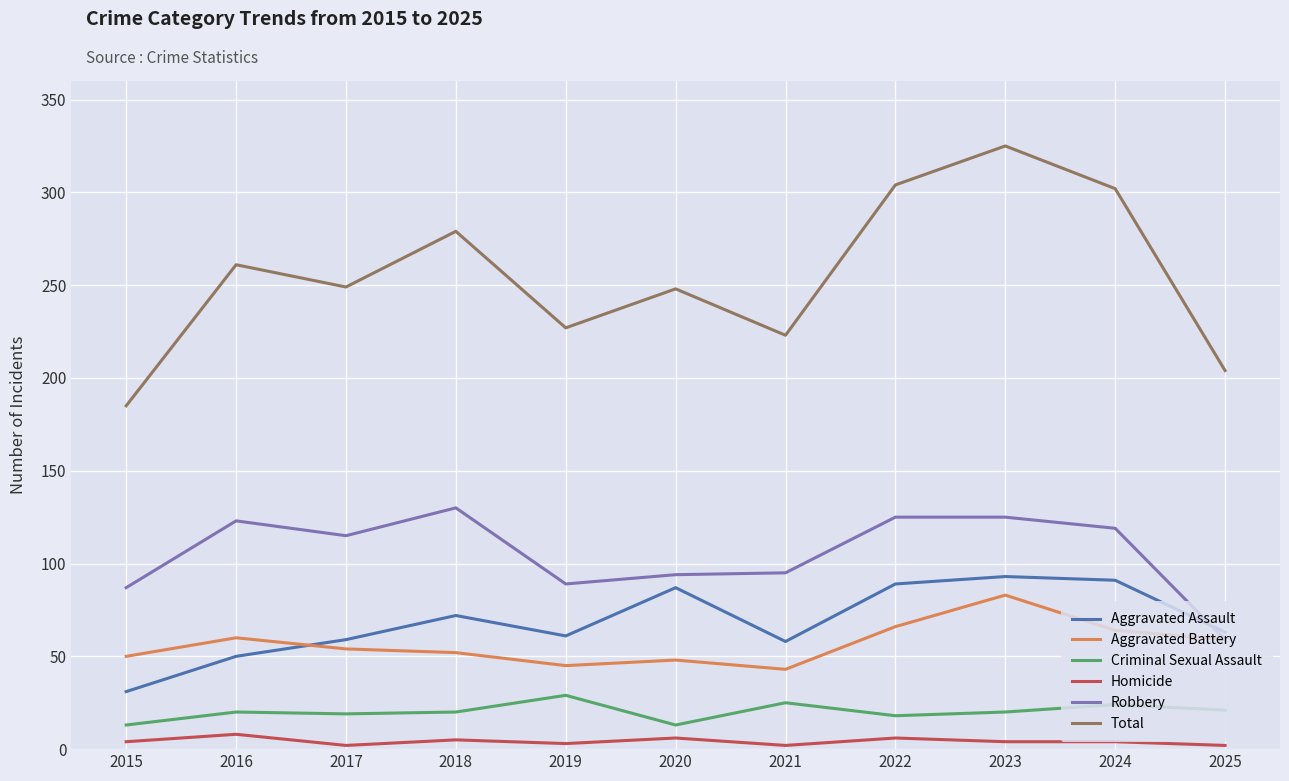

What is the greatest value displayed?

325